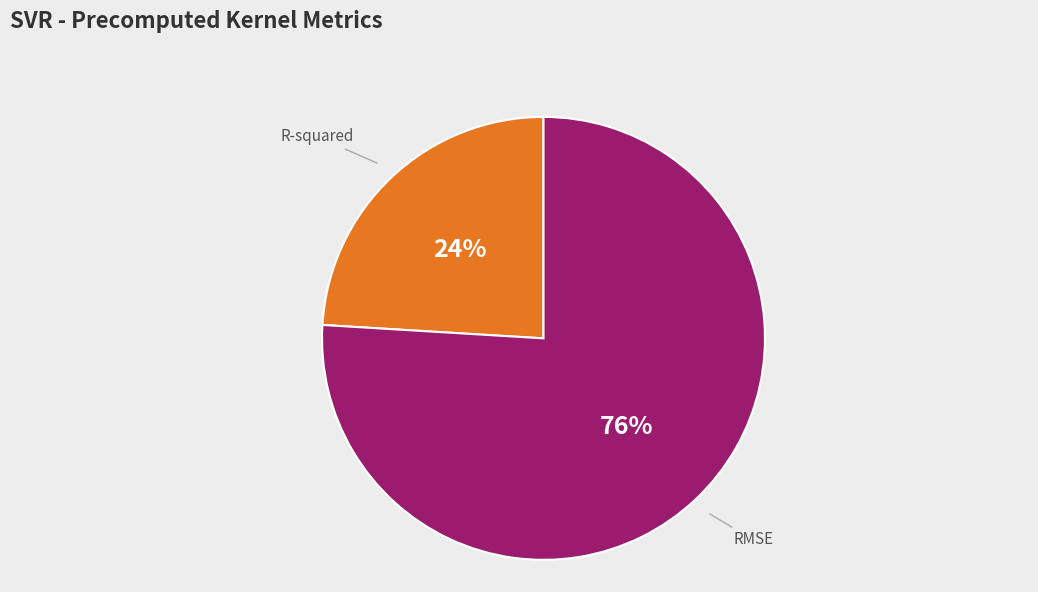

Rank the categories by value from lowest to highest.

R-squared, RMSE